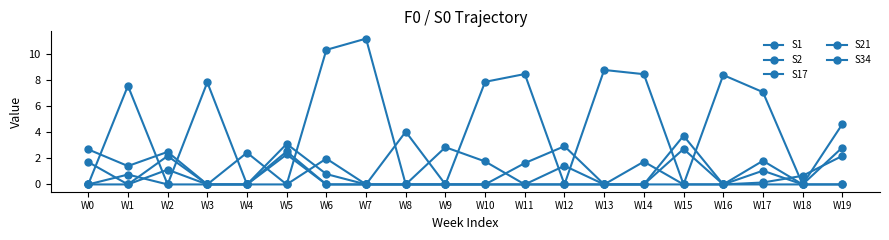

Reading left to right, extract all data points from this chart.

S1: 0.0	0.0	1.1	0.0	0.0	2.3	0.0	0.0	4.0	0.0	0.0	0.0	0.0	0.0	0.0	0.0	0.0	0.0	0.0	4.6
S2: 0.0	0.8	0.0	0.0	0.0	3.1	0.8	0.0	0.0	2.8	1.8	0.0	0.0	0.0	0.0	3.7	0.0	1.8	0.0	2.8
S17: 1.7	0.0	2.2	0.0	0.0	2.5	0.0	0.0	0.0	0.0	0.0	0.0	1.4	0.0	0.0	2.7	0.0	0.1	0.7	2.2
S21: 0.0	7.5	0.0	7.8	0.0	0.0	10.3	11.2	0.0	0.0	7.8	8.4	0.0	8.8	8.4	0.0	8.4	7.1	0.0	0.0
S34: 2.7	1.4	2.5	0.0	2.4	0.0	2.0	0.0	0.0	0.0	0.0	1.6	2.9	0.0	1.7	0.0	0.0	1.1	0.0	0.0